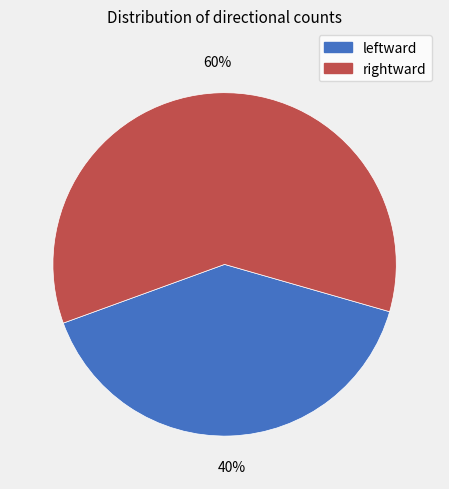

How many segments does this pie chart have?

2